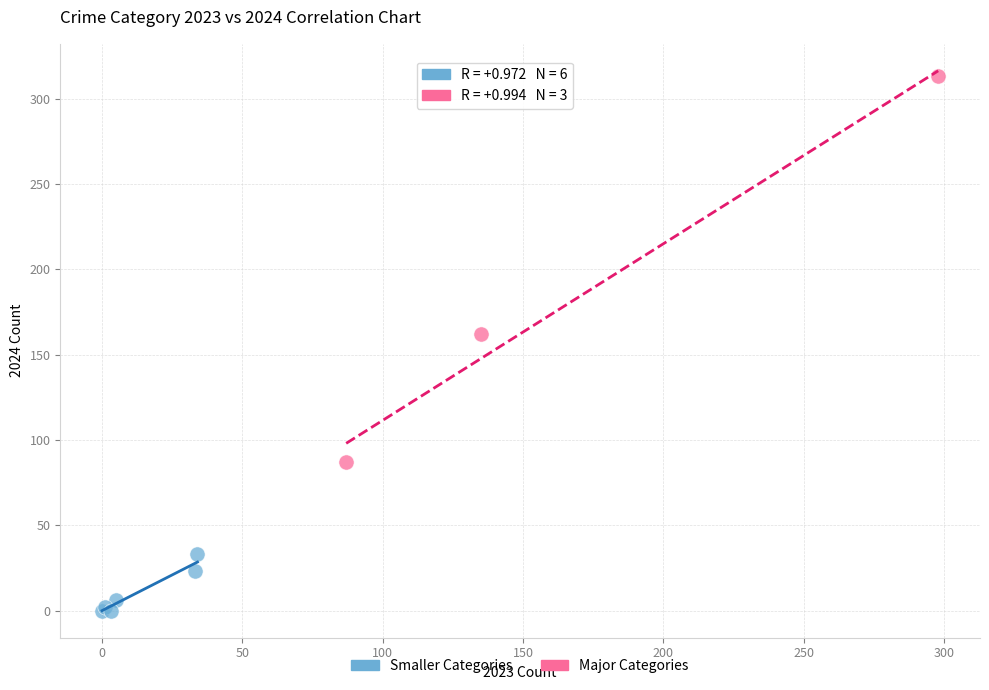

Which series reaches the minimum Y coordinate?

Smaller Categories